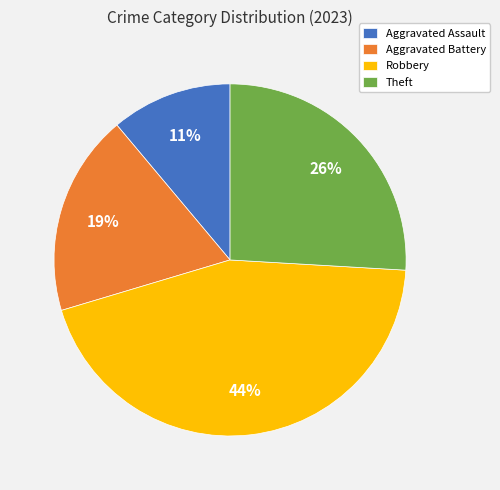

To the nearest percent, what percentage of the pie is Aggravated Assault?

11%